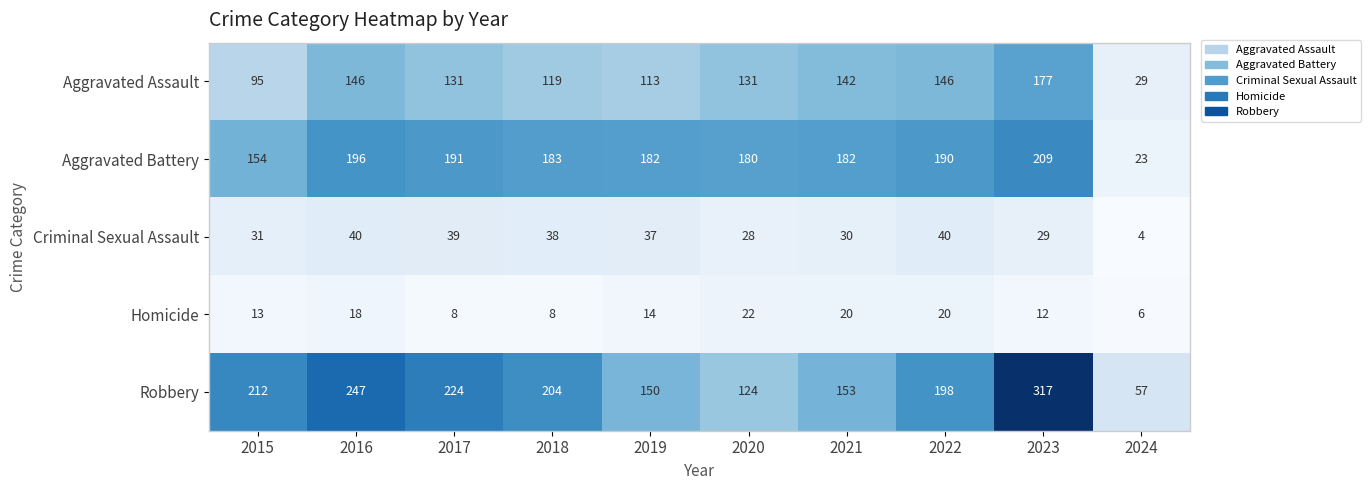

What is the spread (max minus min) of values at 2017?

216